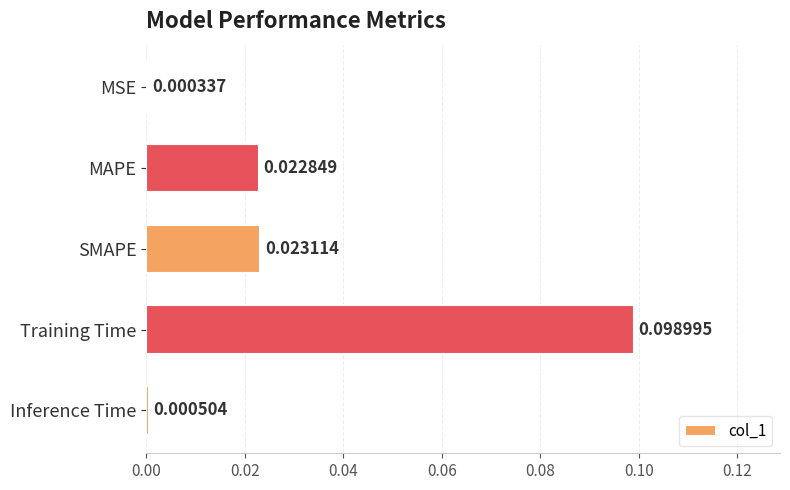

Where is the data nearest to the value 0?

MSE